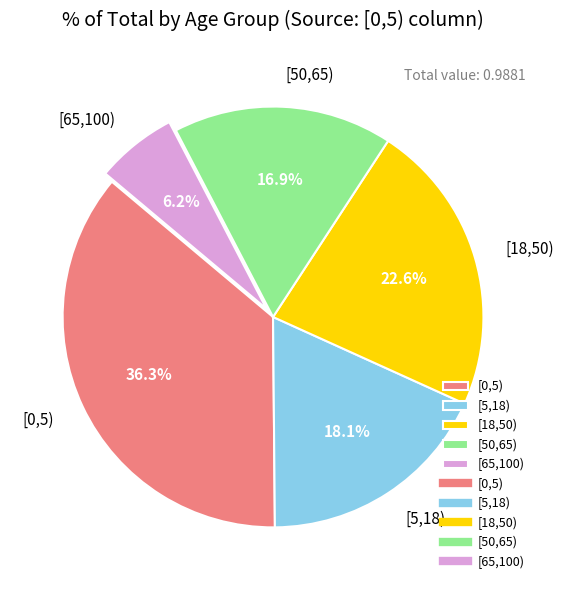

Does [50,65) account for over 50% of the chart?

No